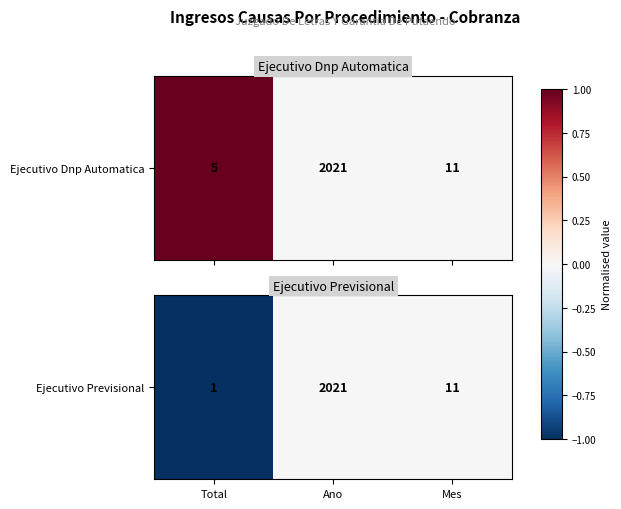

Reading left to right, extract all data points from this chart.

Total=-1	Ano=0	Mes=0